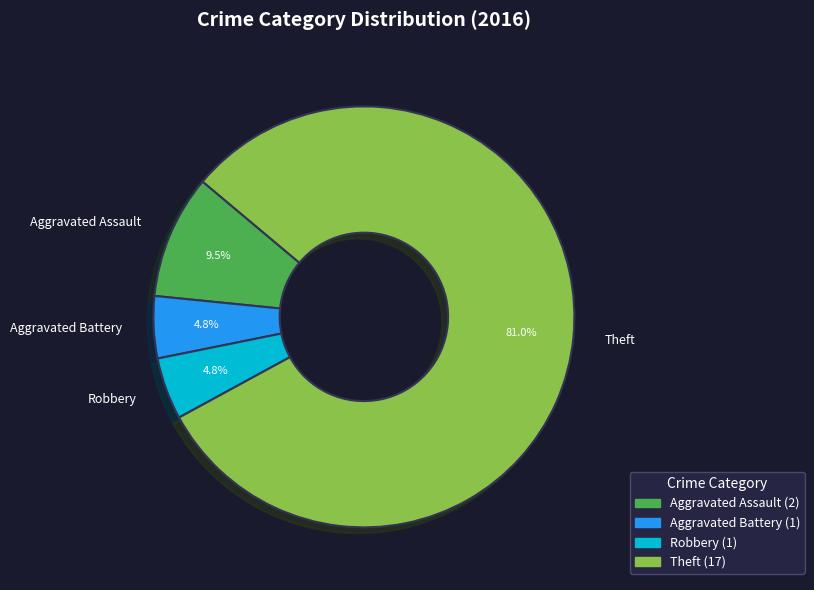

What is the largest slice in the pie chart?

Theft